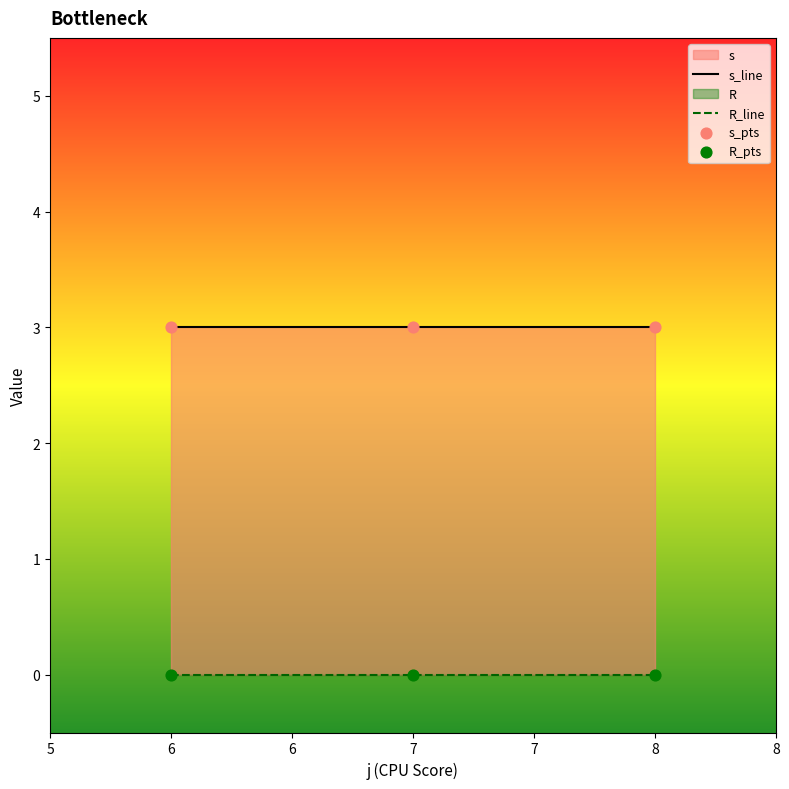

At how many categories does at least one series exceed 0?

3